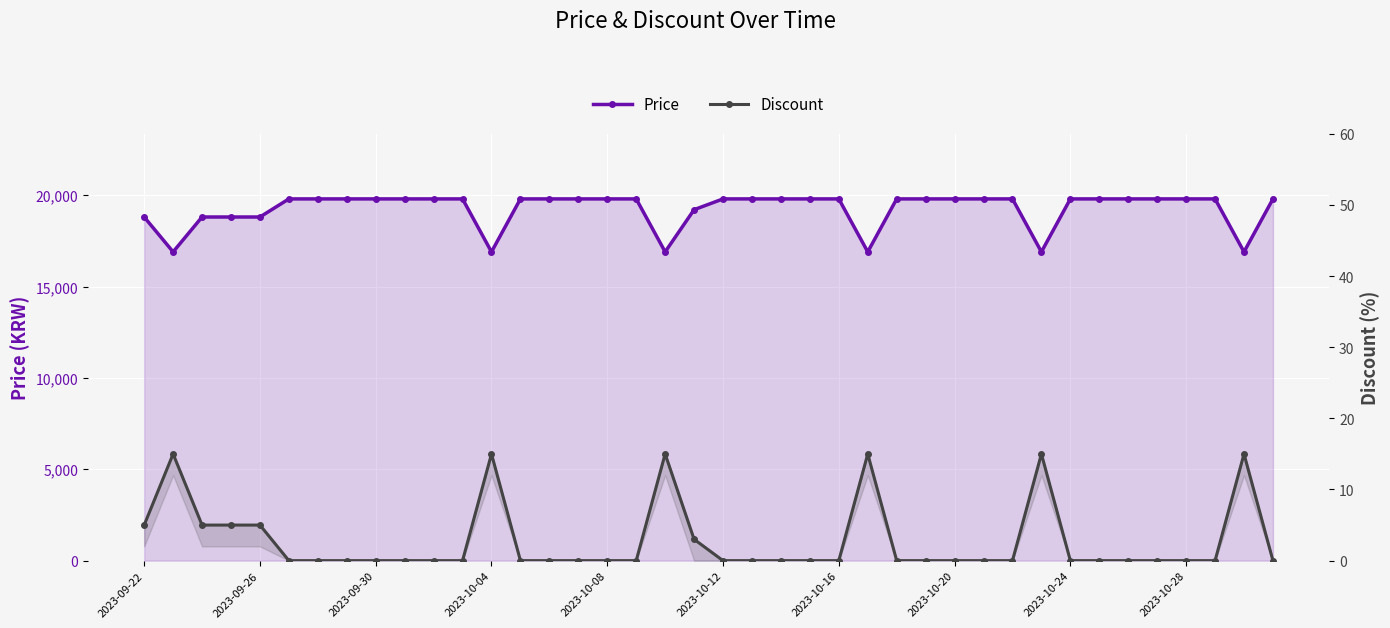

Which series has the largest range (max minus min)?

Price